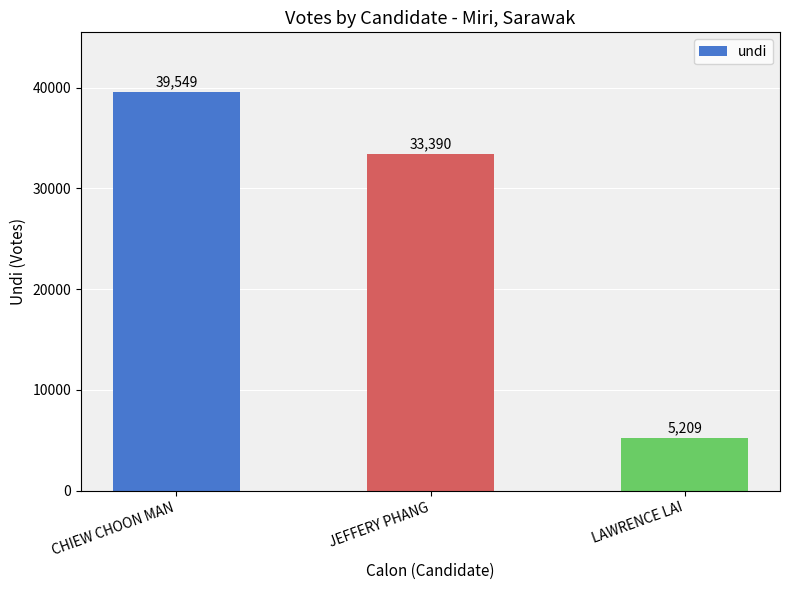

Is it true that the value at JEFFERY PHANG is 33390?

True